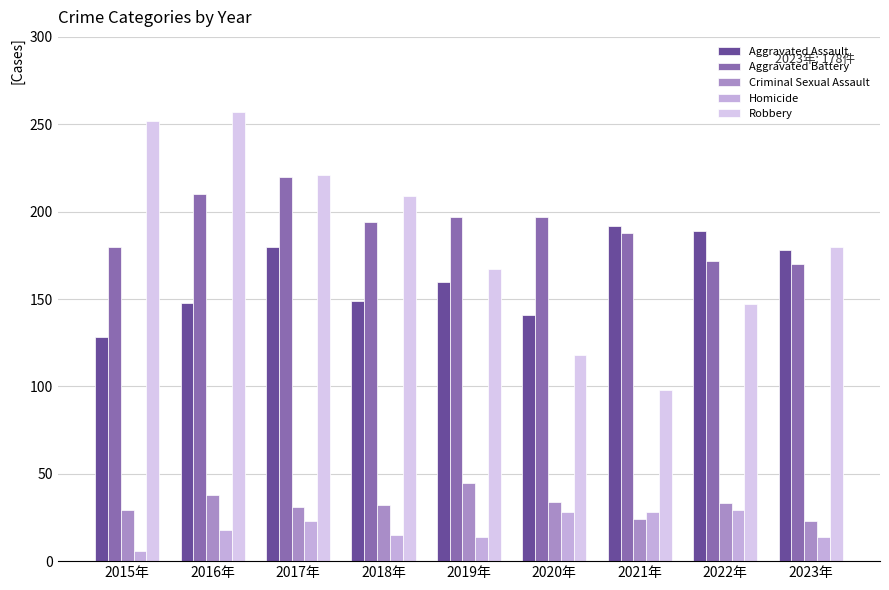

What is the difference between the maximum and minimum values in the Aggravated Assault series?

64